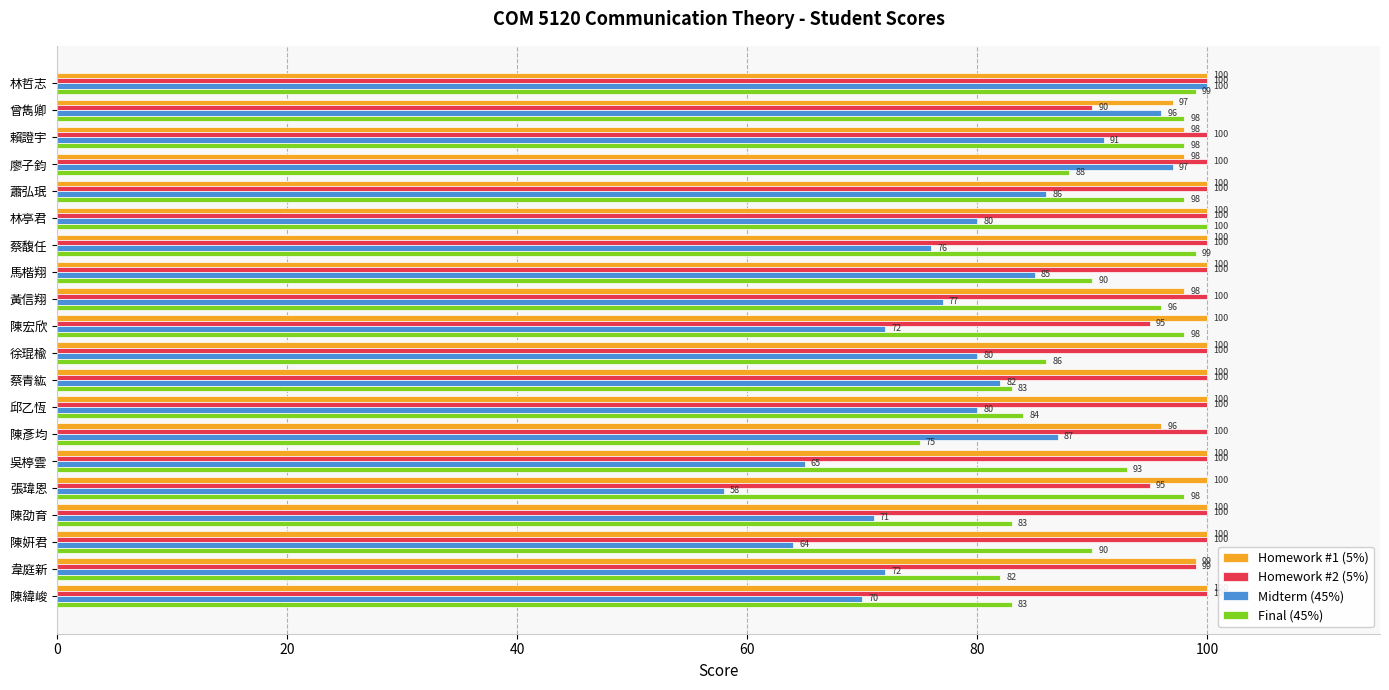

Count the number of categories in the chart.

20